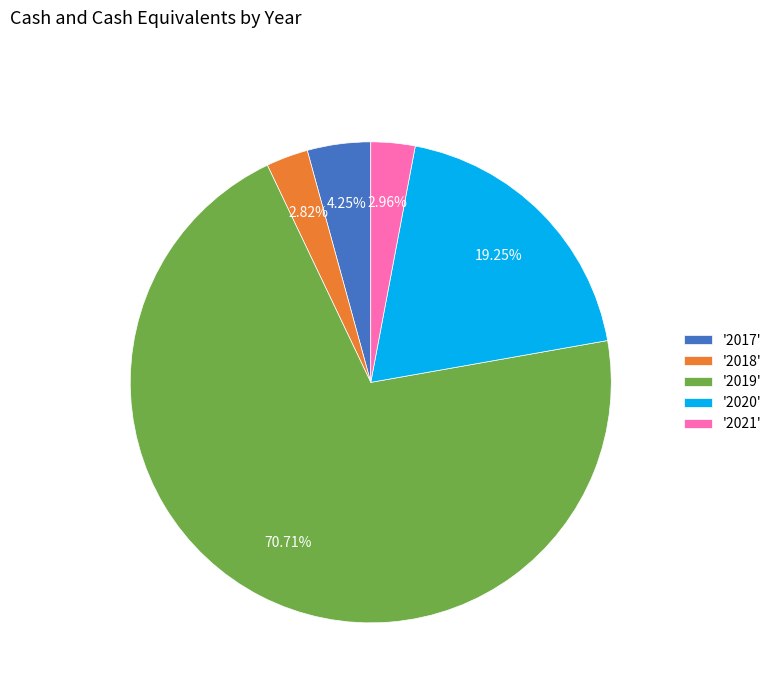

Is the sum of '2018' and '2020' greater than half?

No